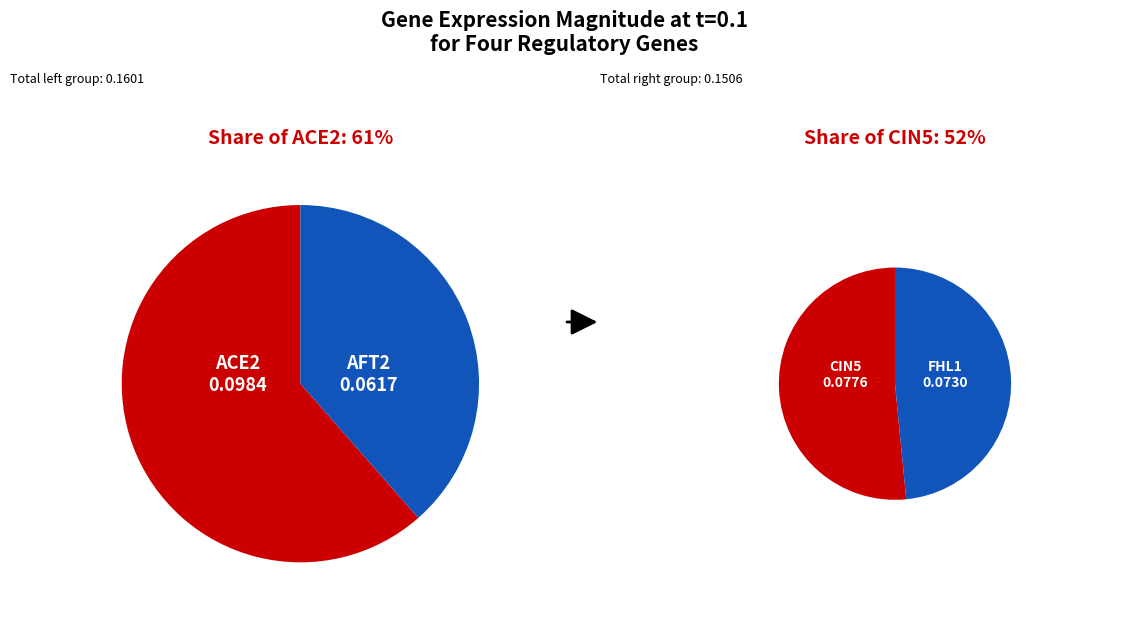

Combined, what portion of the pie is FHL1 and AFT2?

43.3%